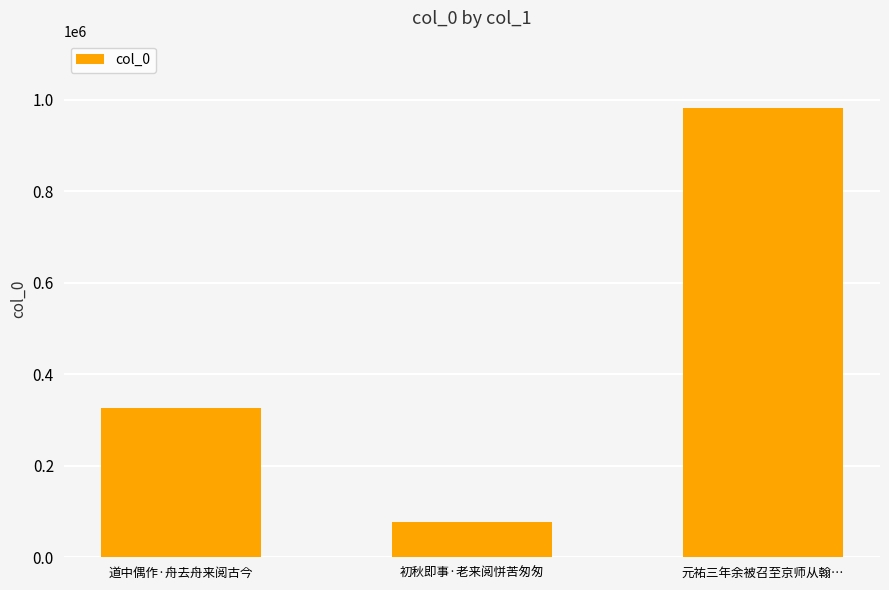

Approximately how many times larger is the value at 初秋即事·老来阅恲苦匆匆 compared to 道中偶作·舟去舟来阅古今?

0.2